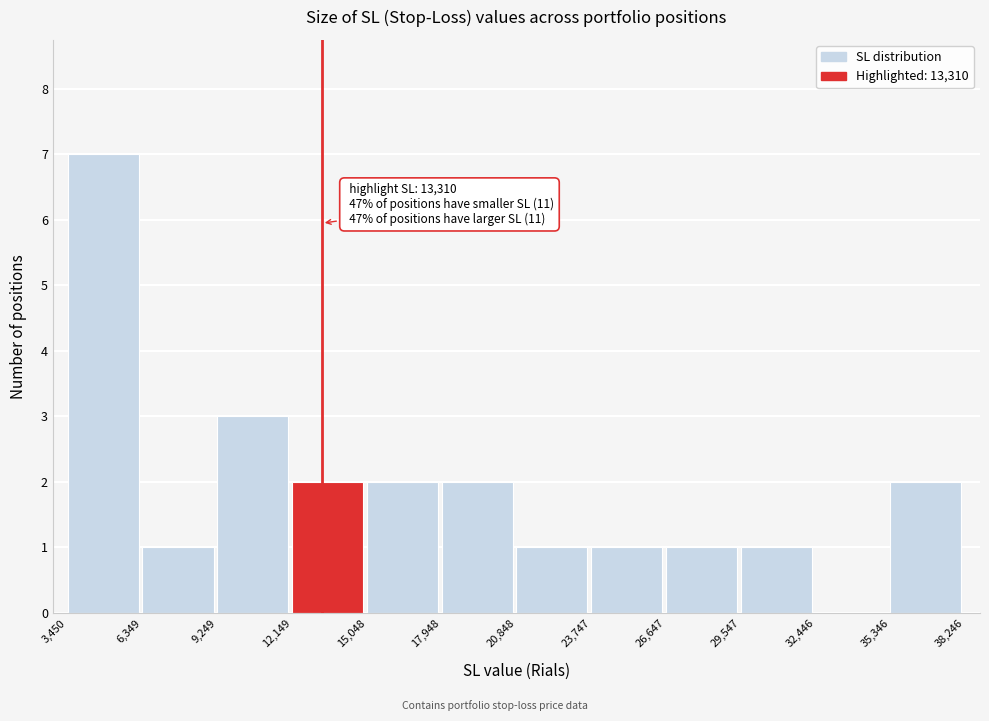

Which range on the x-axis has the tallest bar?

3,450 to 6,349